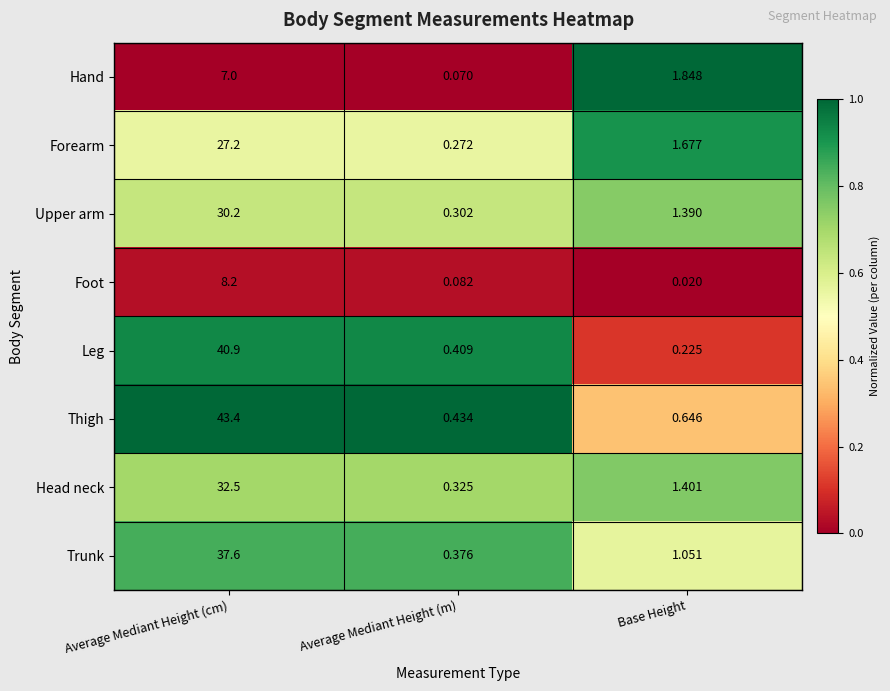

How many categories are shown in the chart?

3